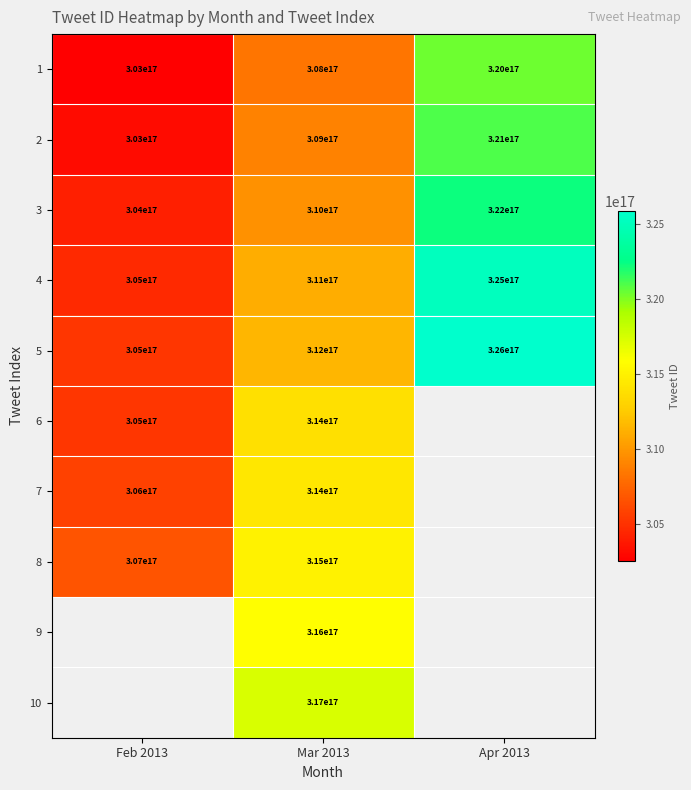

Count the 1 values in the range 303000000000000000 to 320000000000000000.

3